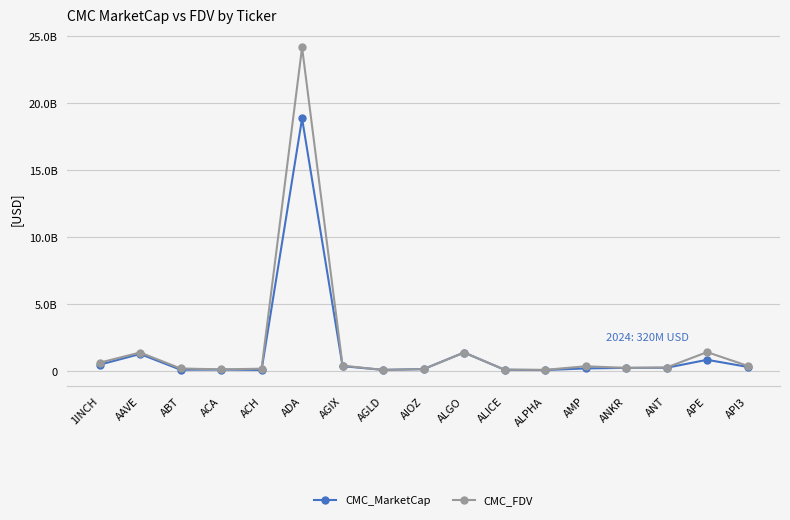

Which series has the widest spread of values?

CMC_FDV